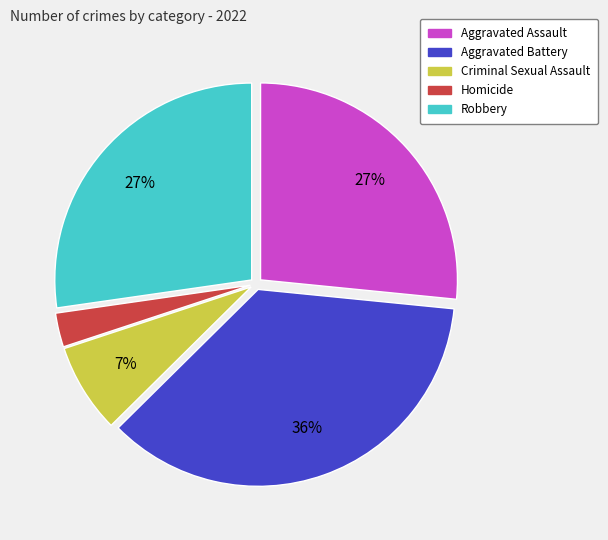

To the nearest percent, what is the combined percentage of Criminal Sexual Assault and Aggravated Battery?

43%